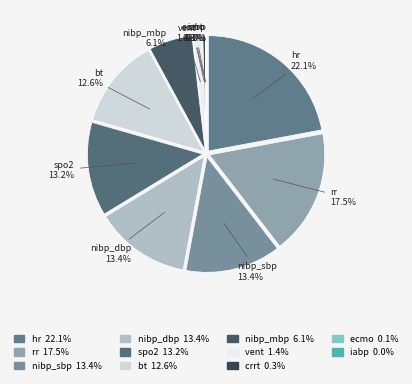

Between spo2 and crrt, which is larger?

spo2